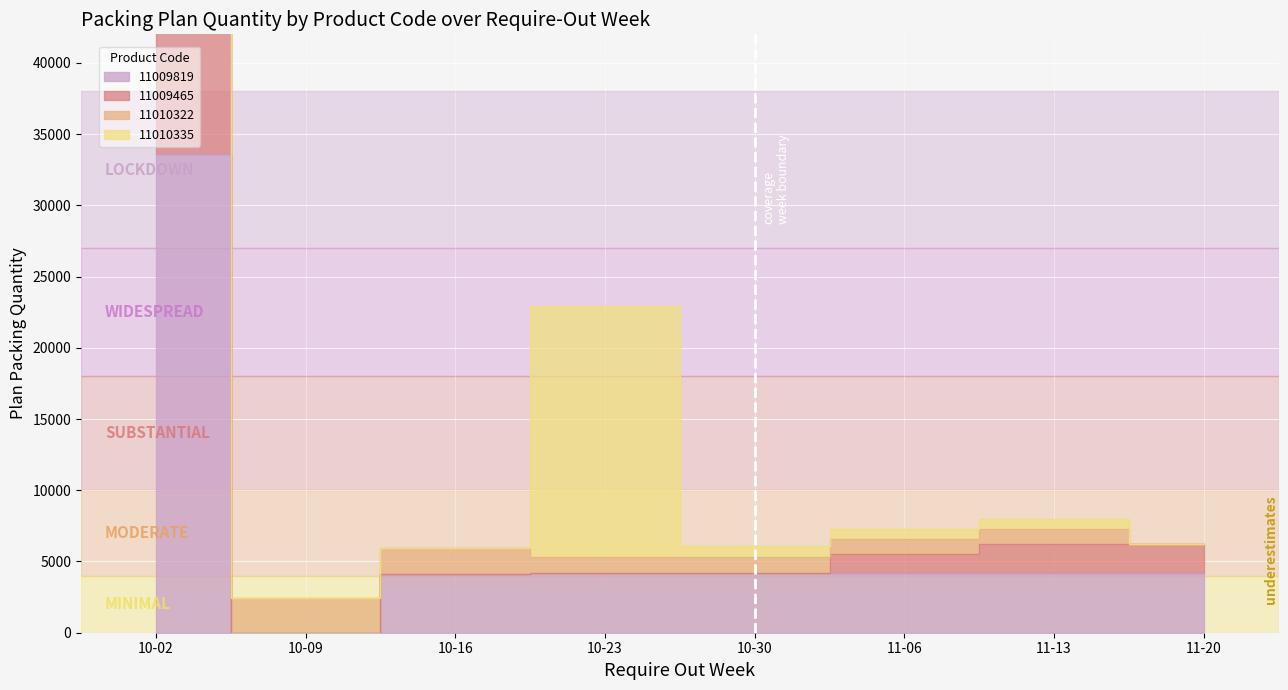

What is the label of the 1st point from the right?

11-20